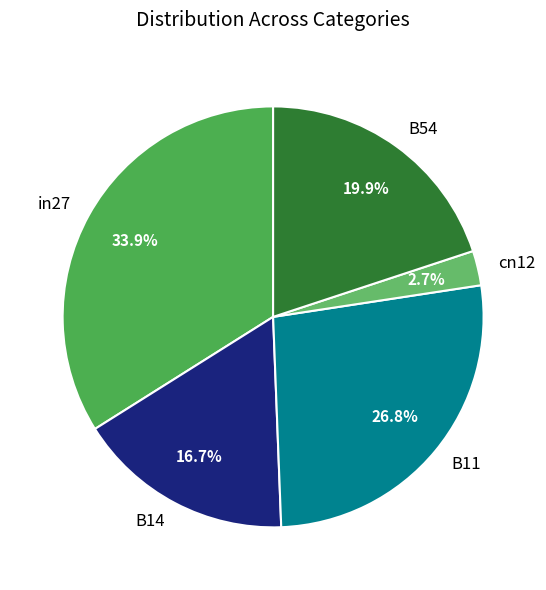

Does B54 account for over 50% of the chart?

No